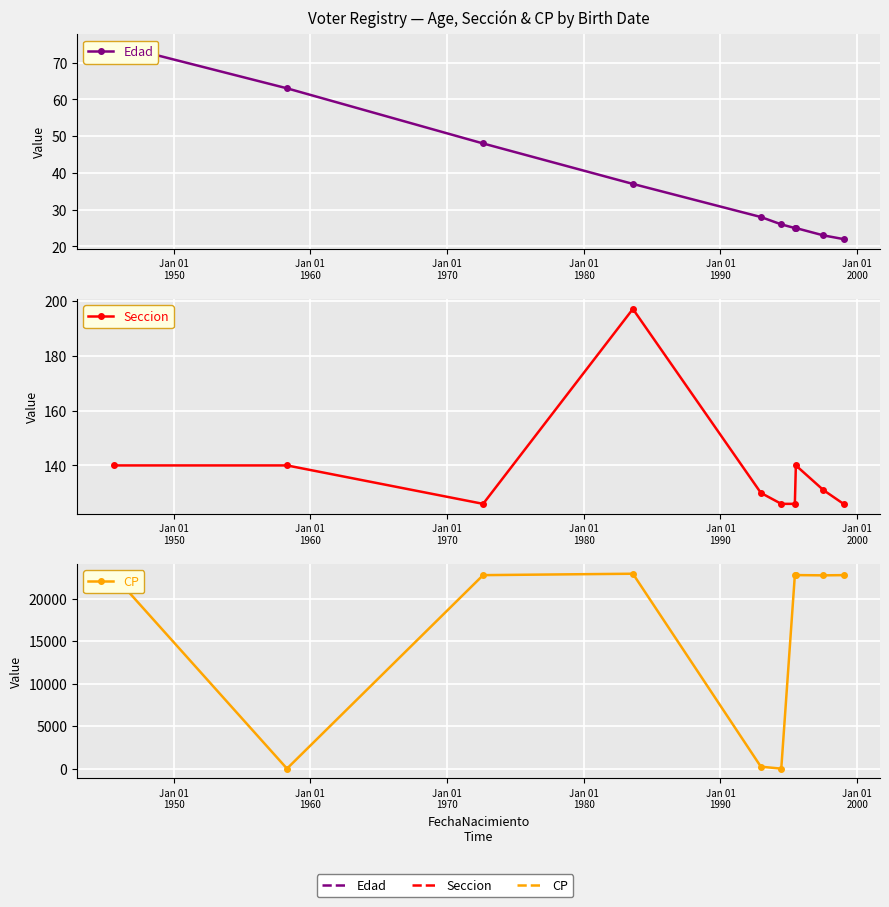

At how many categories does at least one series exceed 2766?

7